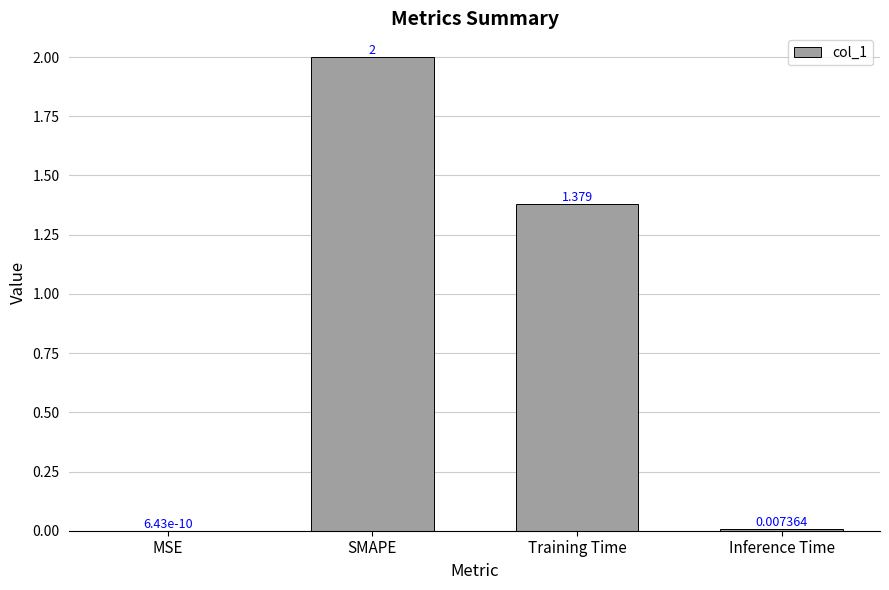

At which category does the chart reach its peak across all series?

SMAPE